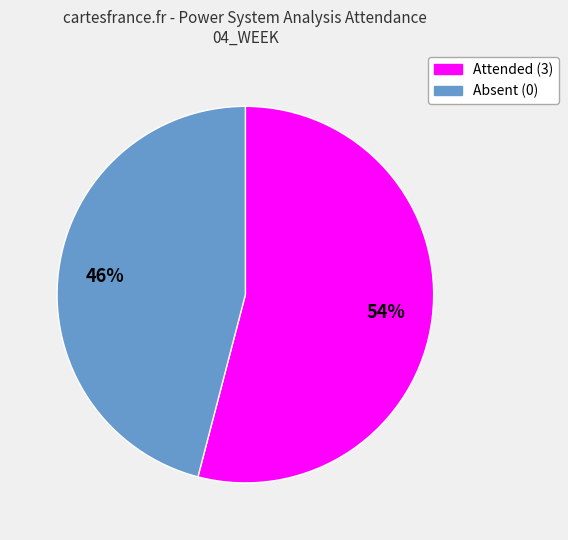

Is there any slice that represents more than half of the pie?

Yes